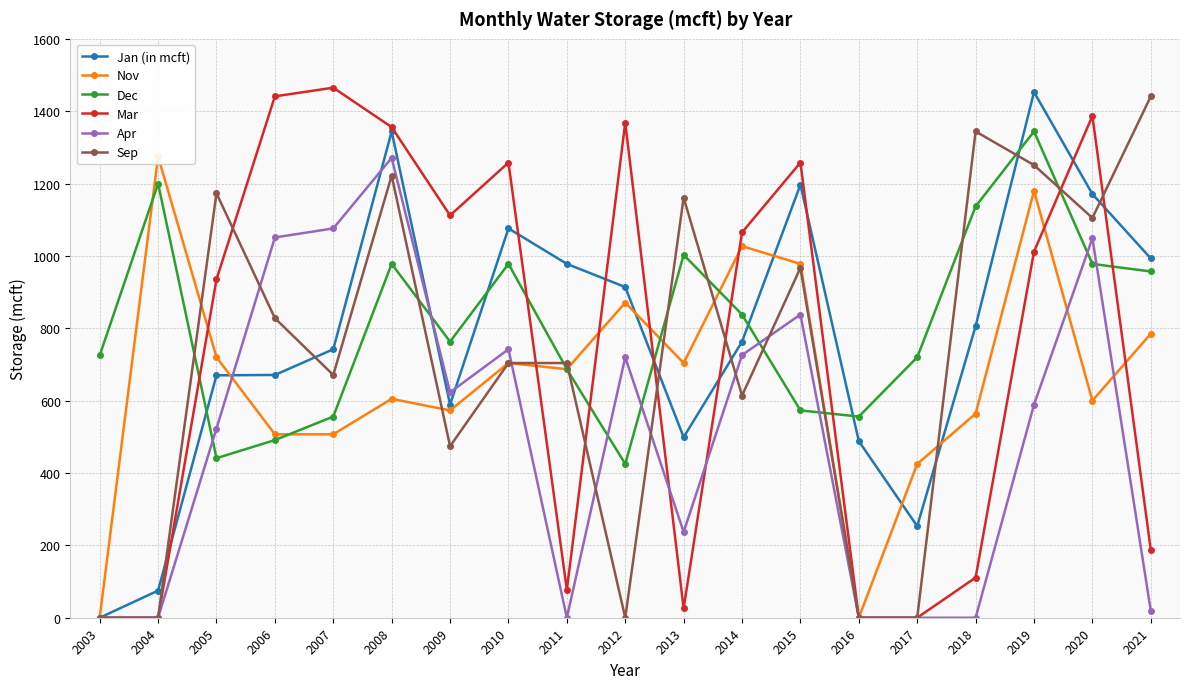

Which category has the highest value across all series?

2007